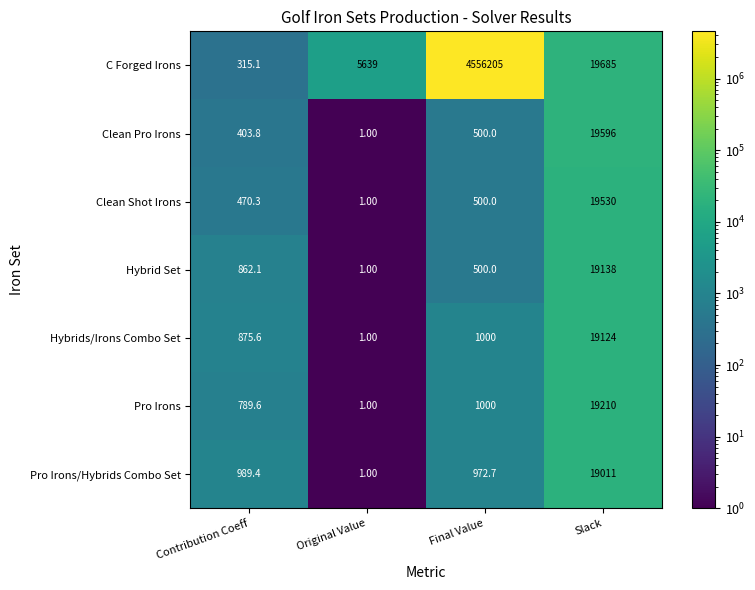

List the labels in order of Clean Pro Irons value, smallest first.

Original Value, Contribution Coeff, Final Value, Slack